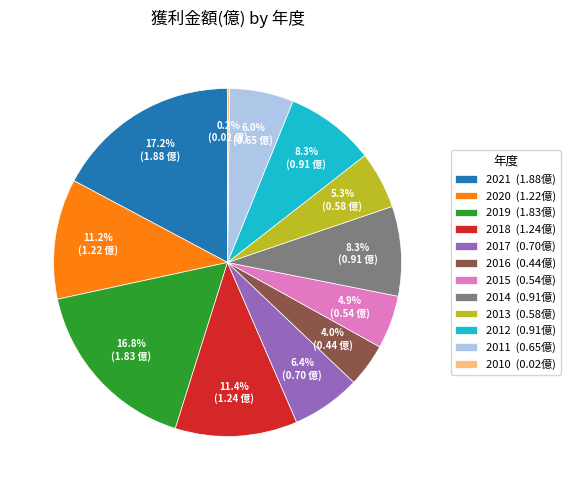

Which has a higher value, 2011 (0.65億) or 2013 (0.58億)?

2011 (0.65億)